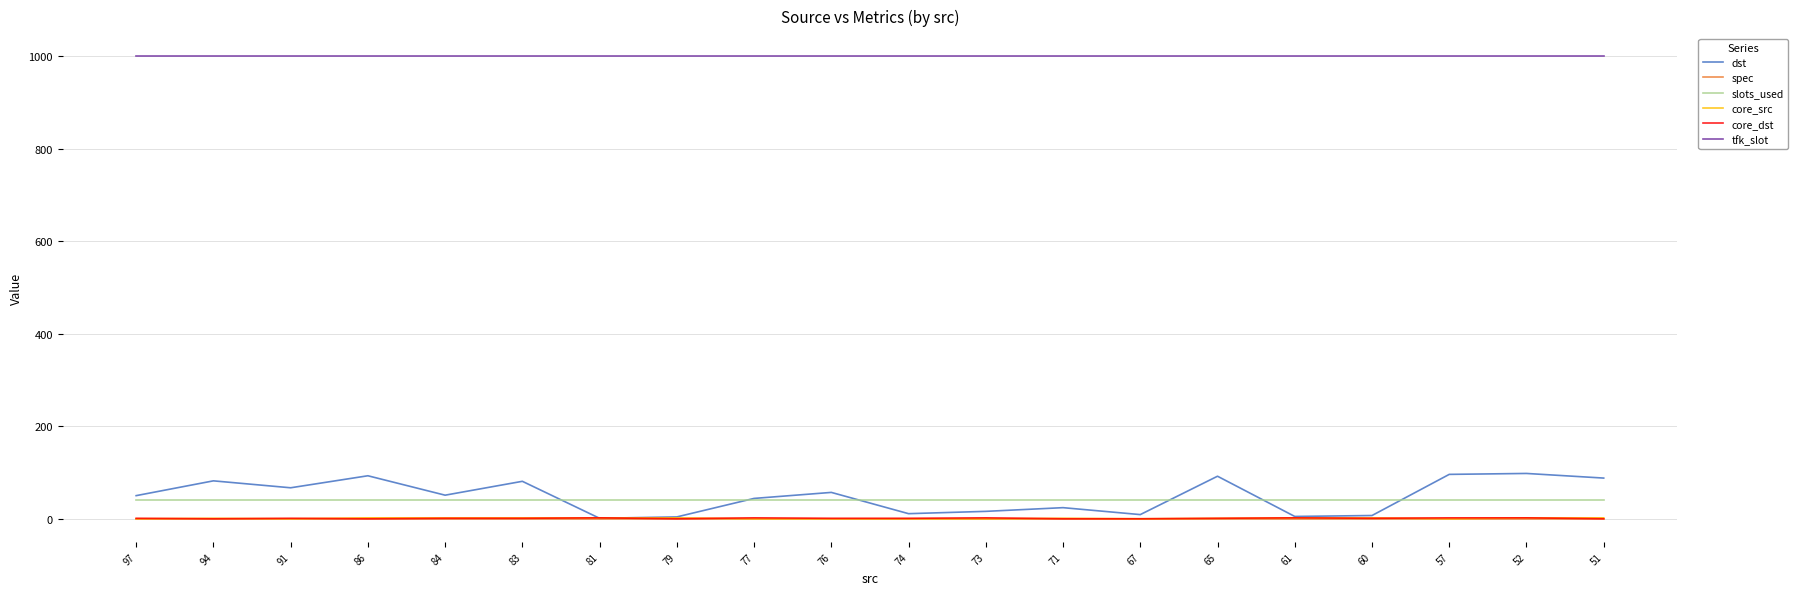

What is the minimum value for tfk_slot?

1000